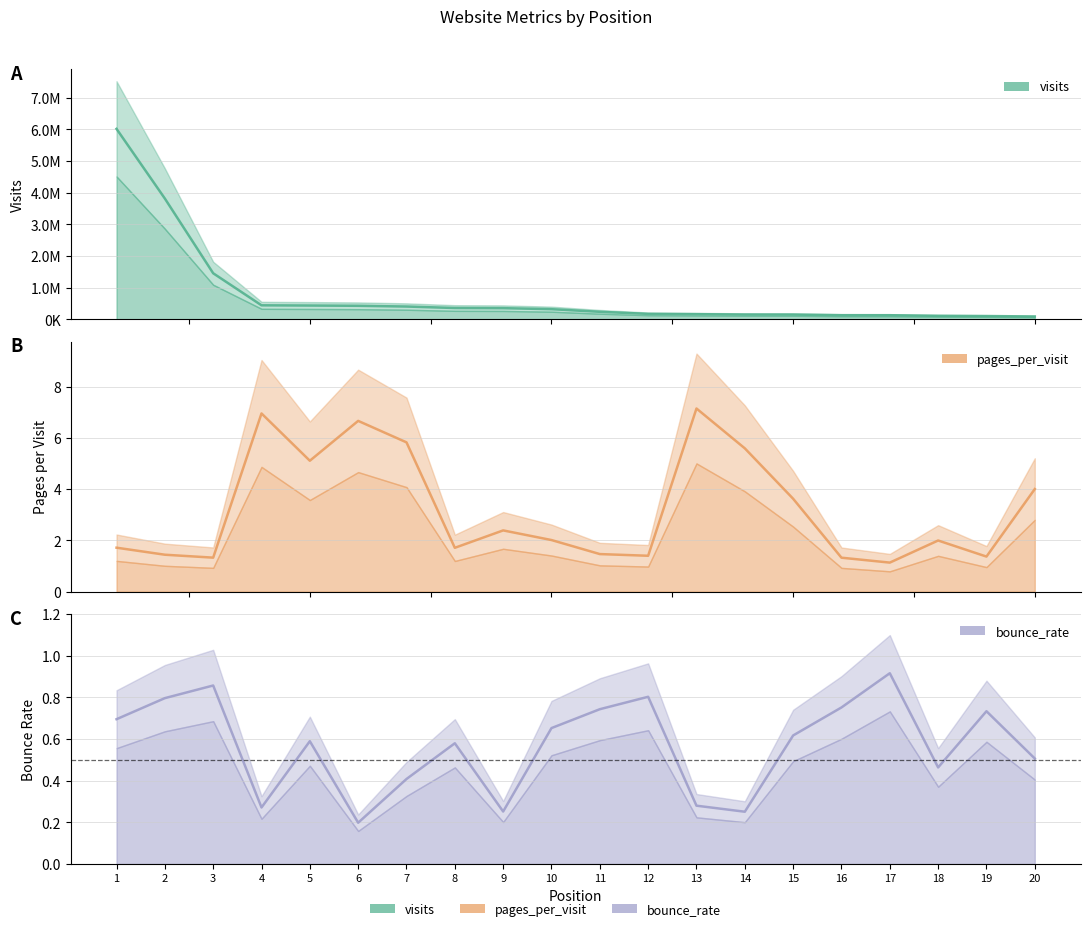

The bounce_rate series shows 0.8 at 20. True or false?

False